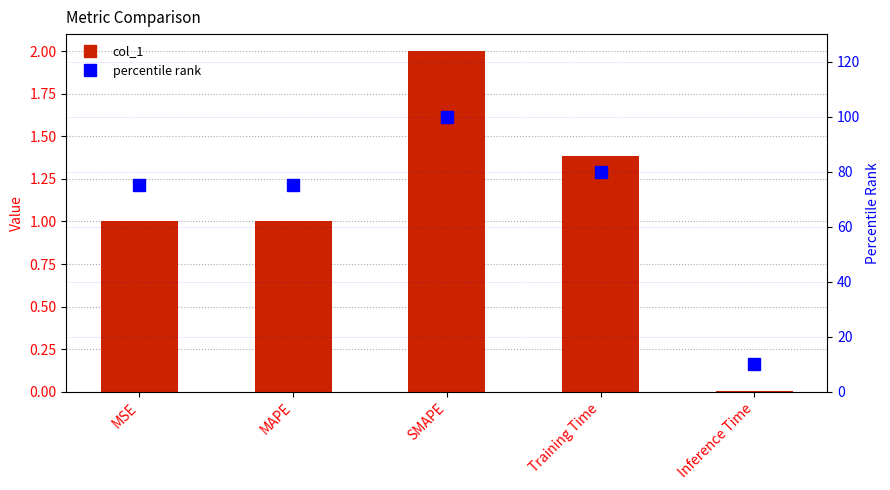

Which category has the lowest value across all series?

Inference Time